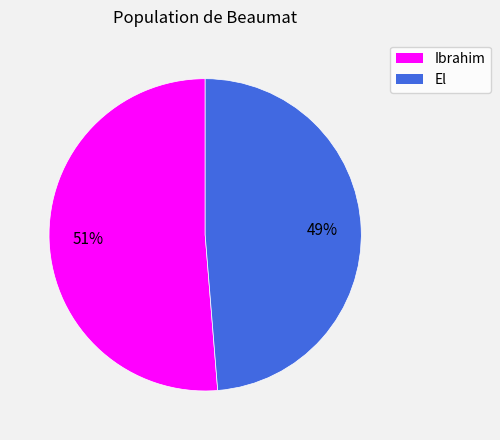

Which slice is the largest?

Ibrahim